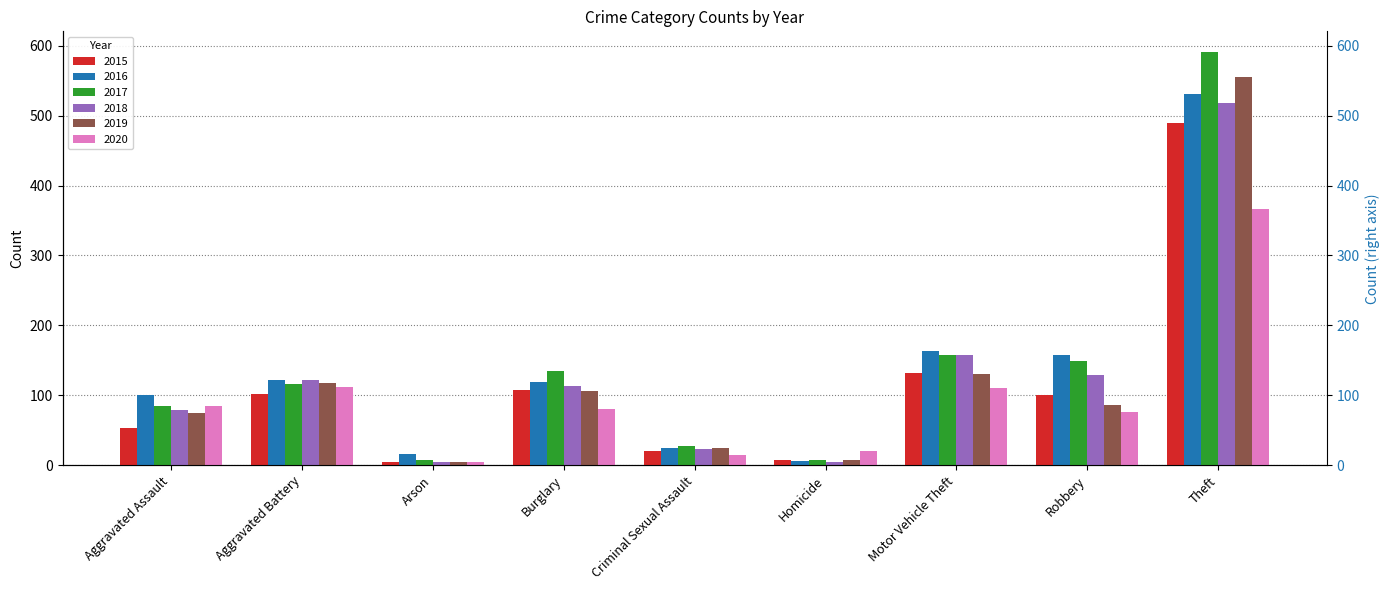

Reading left to right, transcribe all the data shown in this chart.

2015: Aggravated Assault=53	Aggravated Battery=102	Arson=5	Burglary=108	Criminal Sexual Assault=21	Homicide=8	Motor Vehicle Theft=132	Robbery=101	Theft=489
2016: Aggravated Assault=100	Aggravated Battery=122	Arson=16	Burglary=119	Criminal Sexual Assault=25	Homicide=6	Motor Vehicle Theft=163	Robbery=157	Theft=531
2017: Aggravated Assault=85	Aggravated Battery=116	Arson=8	Burglary=135	Criminal Sexual Assault=28	Homicide=7	Motor Vehicle Theft=157	Robbery=149	Theft=591
2018: Aggravated Assault=79	Aggravated Battery=122	Arson=5	Burglary=113	Criminal Sexual Assault=23	Homicide=4	Motor Vehicle Theft=157	Robbery=129	Theft=518
2019: Aggravated Assault=74	Aggravated Battery=117	Arson=5	Burglary=106	Criminal Sexual Assault=25	Homicide=7	Motor Vehicle Theft=131	Robbery=86	Theft=555
2020: Aggravated Assault=85	Aggravated Battery=112	Arson=5	Burglary=80	Criminal Sexual Assault=15	Homicide=20	Motor Vehicle Theft=111	Robbery=76	Theft=367